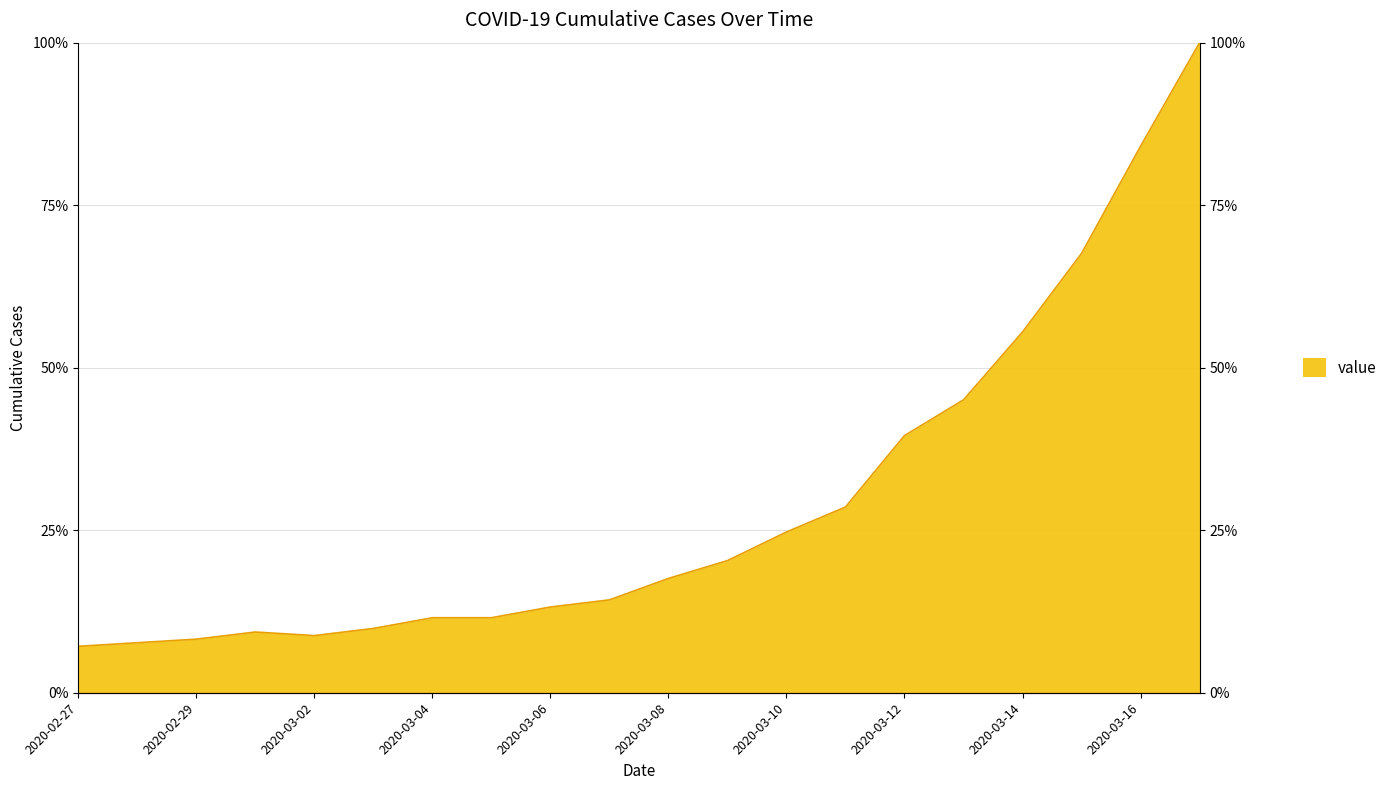

How many values exceed 17?

10